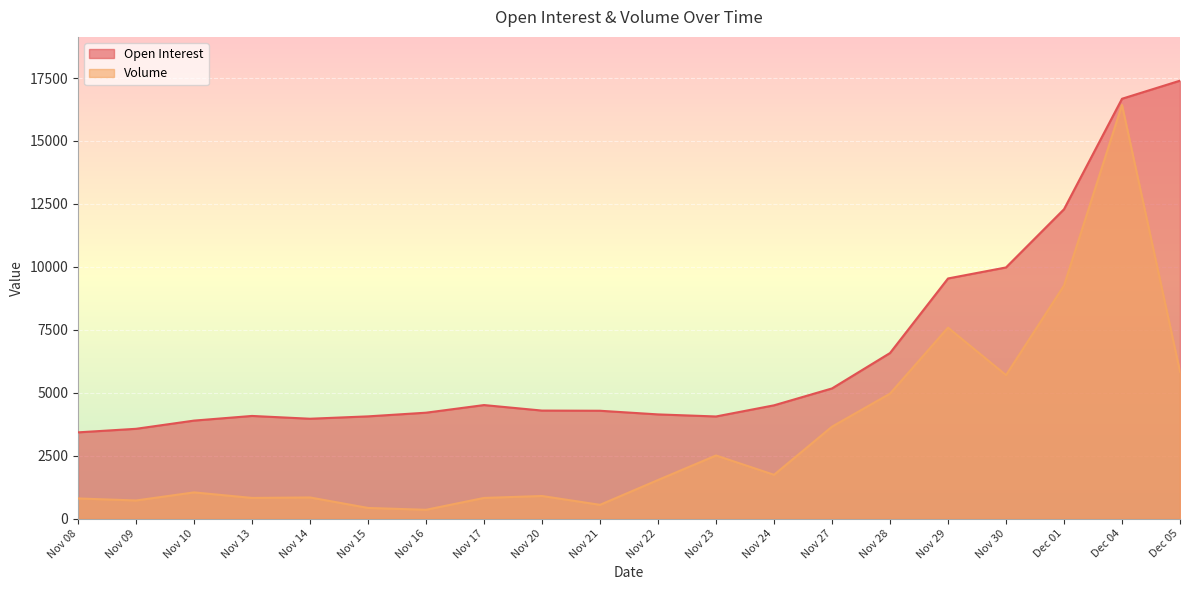

The value of Open Interest at Nov 27 is 5169. True or false?

True